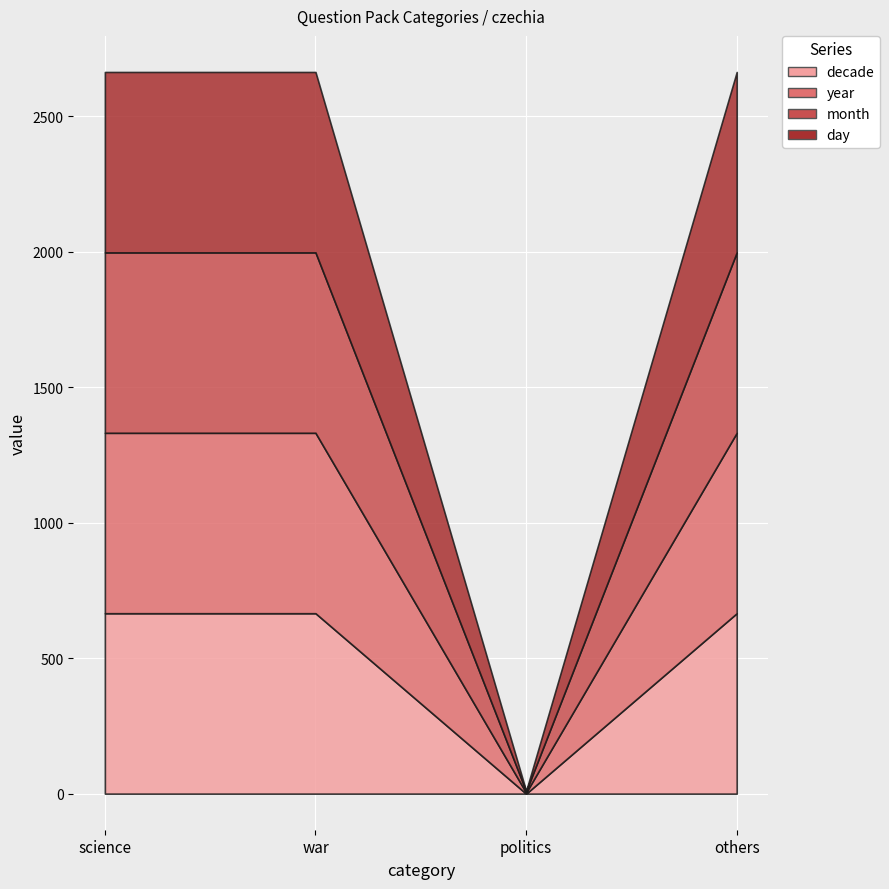

Reading right to left, list all the values displayed in this chart.

decade: others=666	politics=0	war=666	science=666
year: others=666	politics=4	war=666	science=666
month: others=666	politics=5	war=666	science=666
day: others=666	politics=1	war=666	science=666